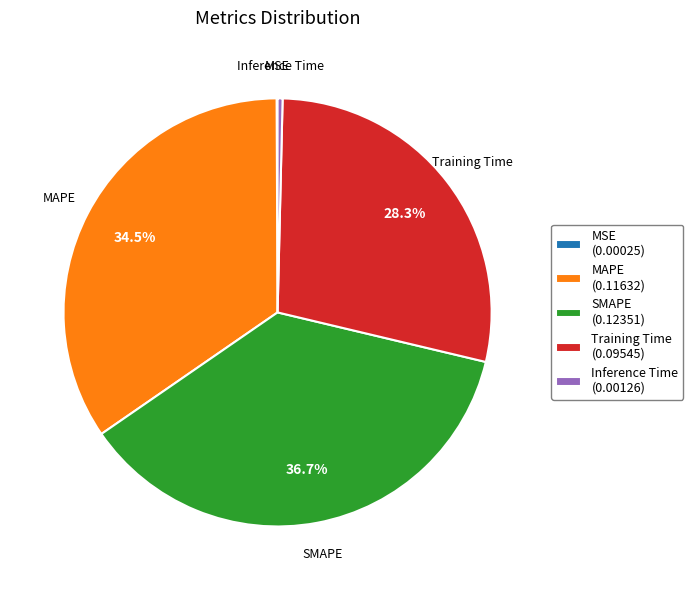

Which slice is the largest?

SMAPE